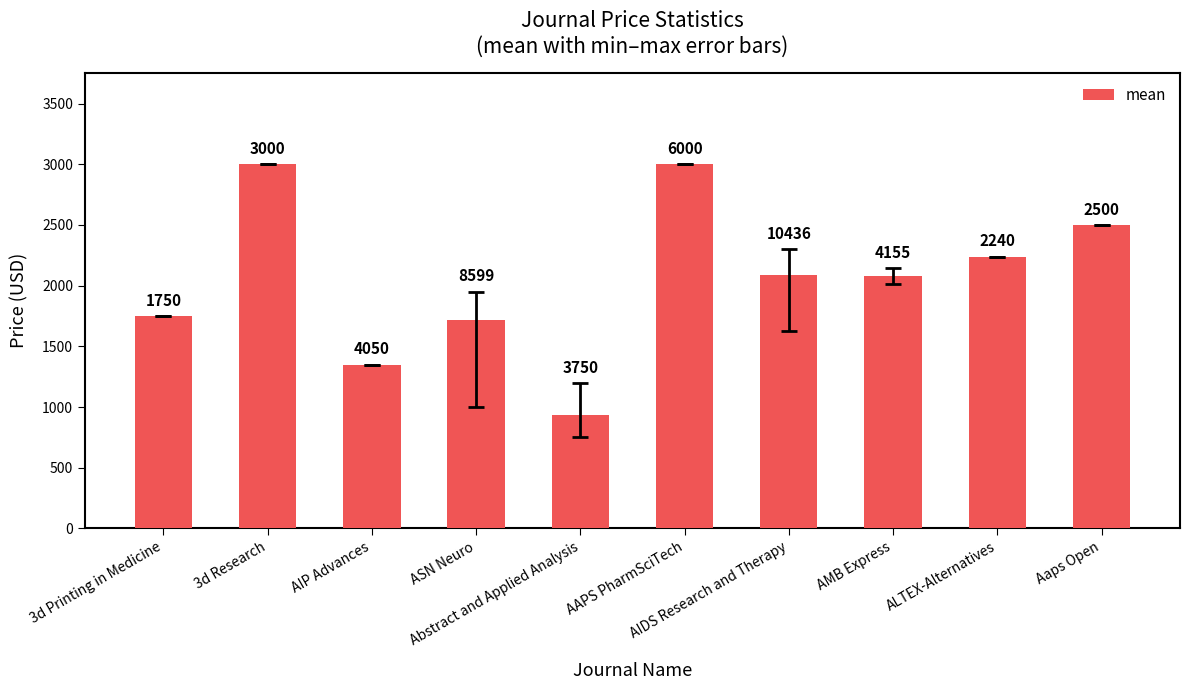

Does the chart contain any negative values?

No